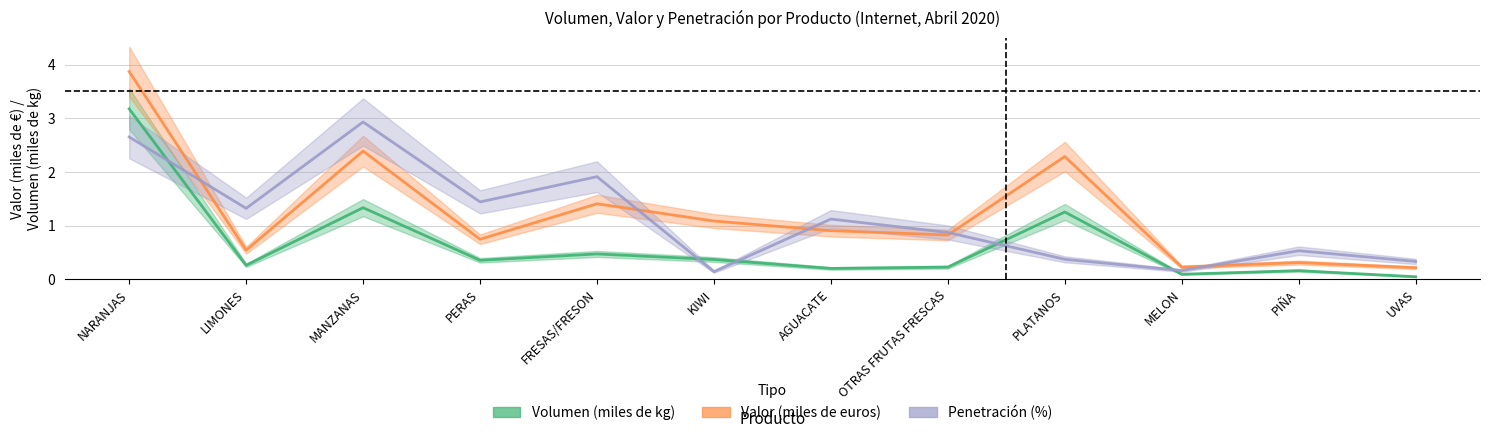

At which category does Penetración (%) reach its first local peak?

MANZANAS